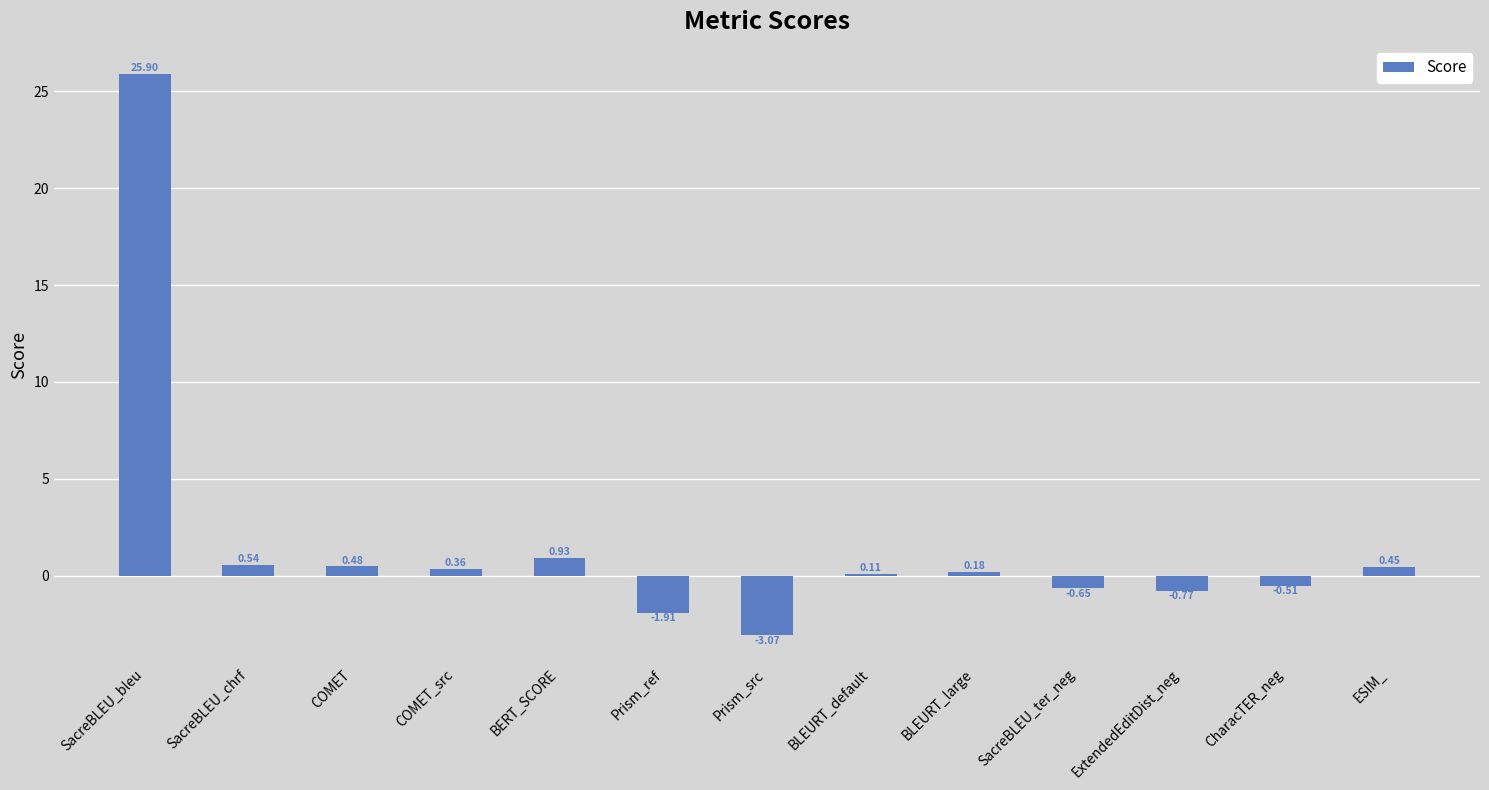

Between SacreBLEU_ter_neg and BERT_SCORE, which is larger?

BERT_SCORE